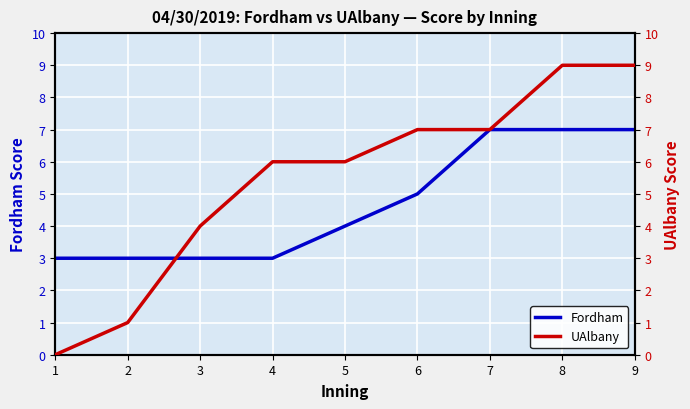

The value of Fordham at 8 is 7. True or false?

True